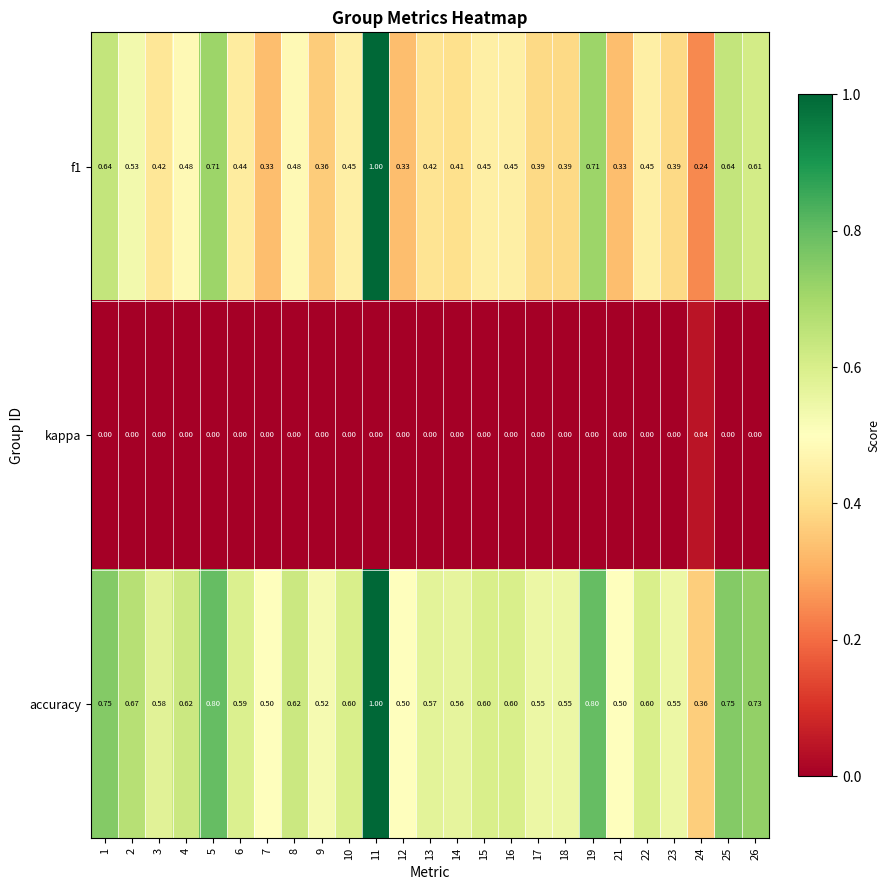

Which series has the largest total across all categories?

accuracy